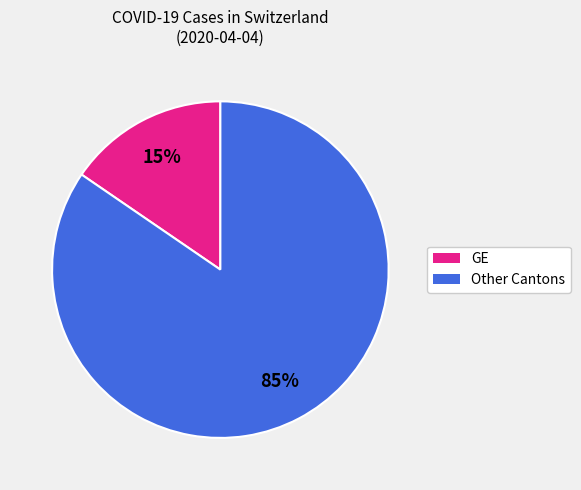

Does any single category account for the majority?

Yes